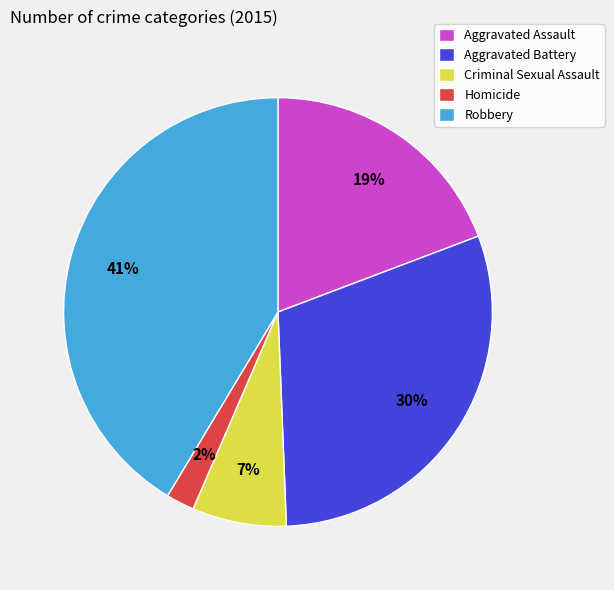

Is there any slice that represents more than half of the pie?

No